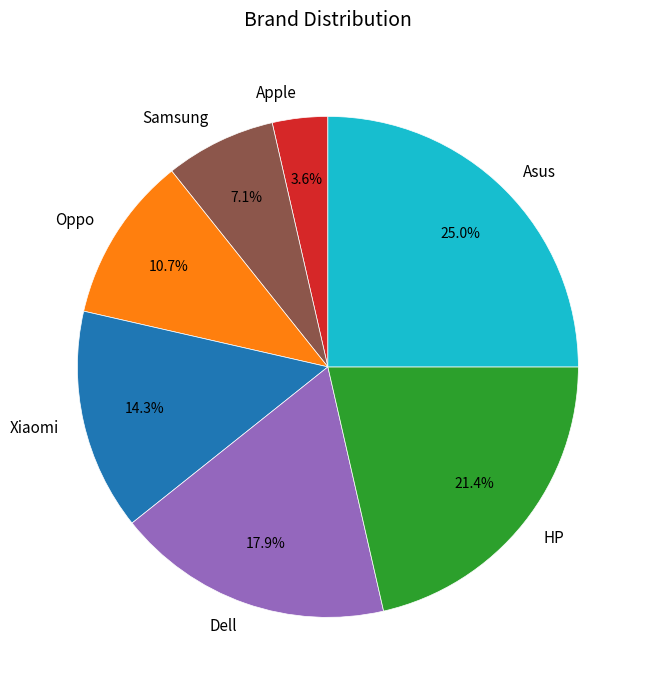

How many segments does this pie chart have?

7